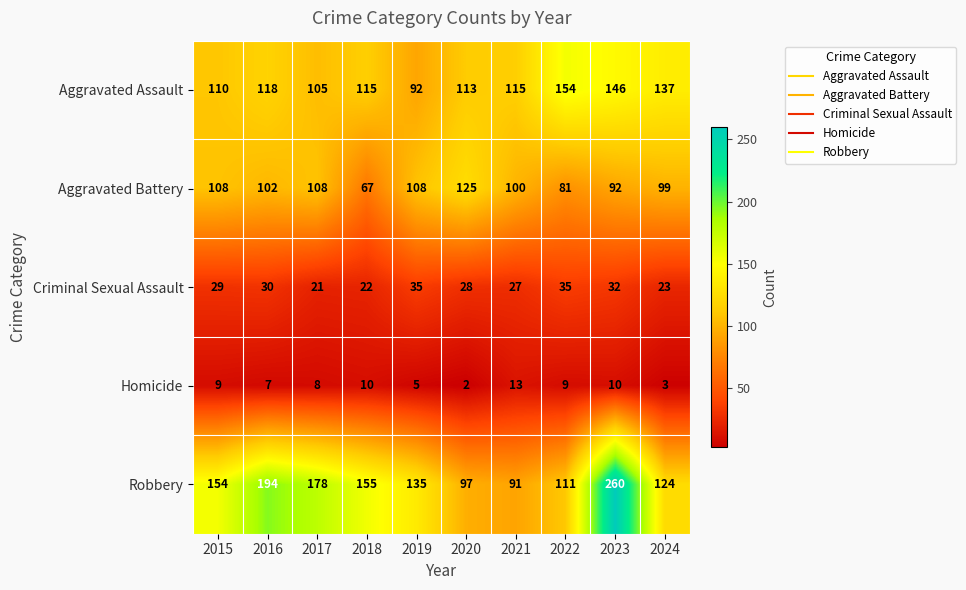

Is it true that Homicide equals 4 at 2017?

False